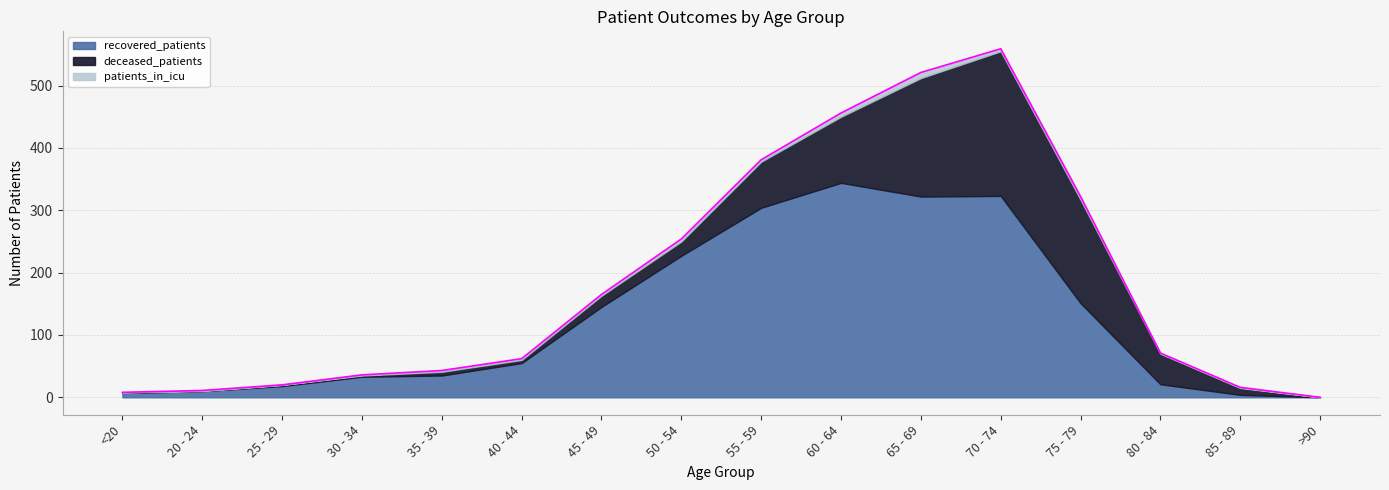

At which label is patients_in_icu closest to 4?

50 - 54